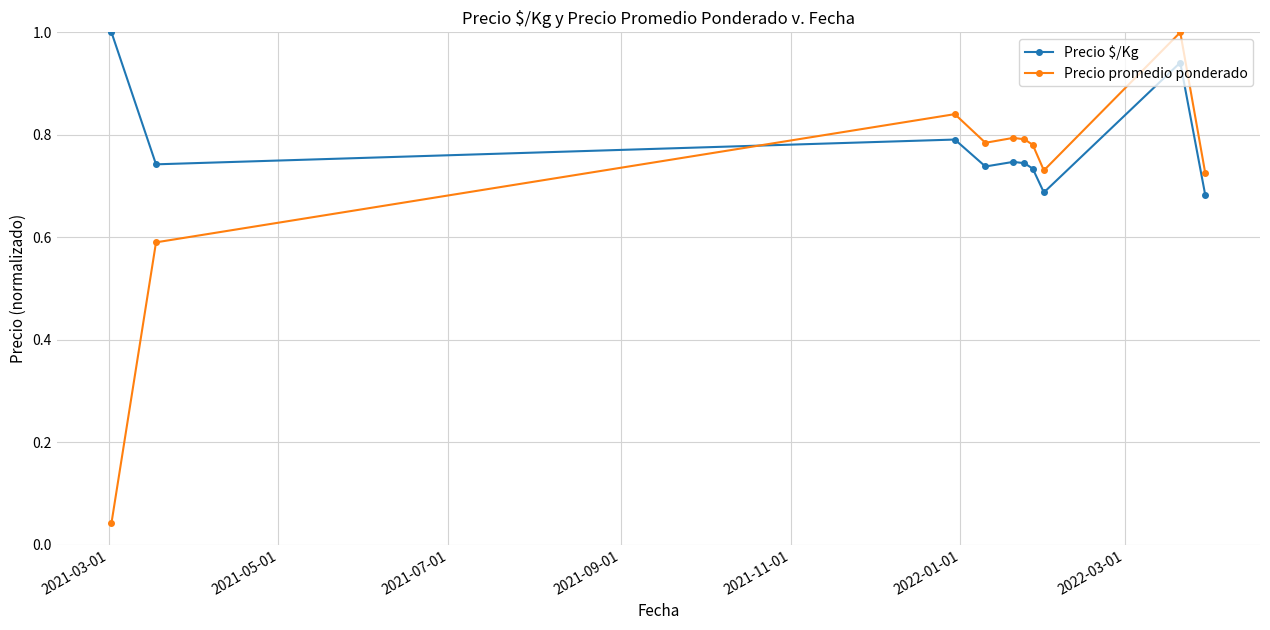

What is the maximum value for Precio $/Kg?

1.0